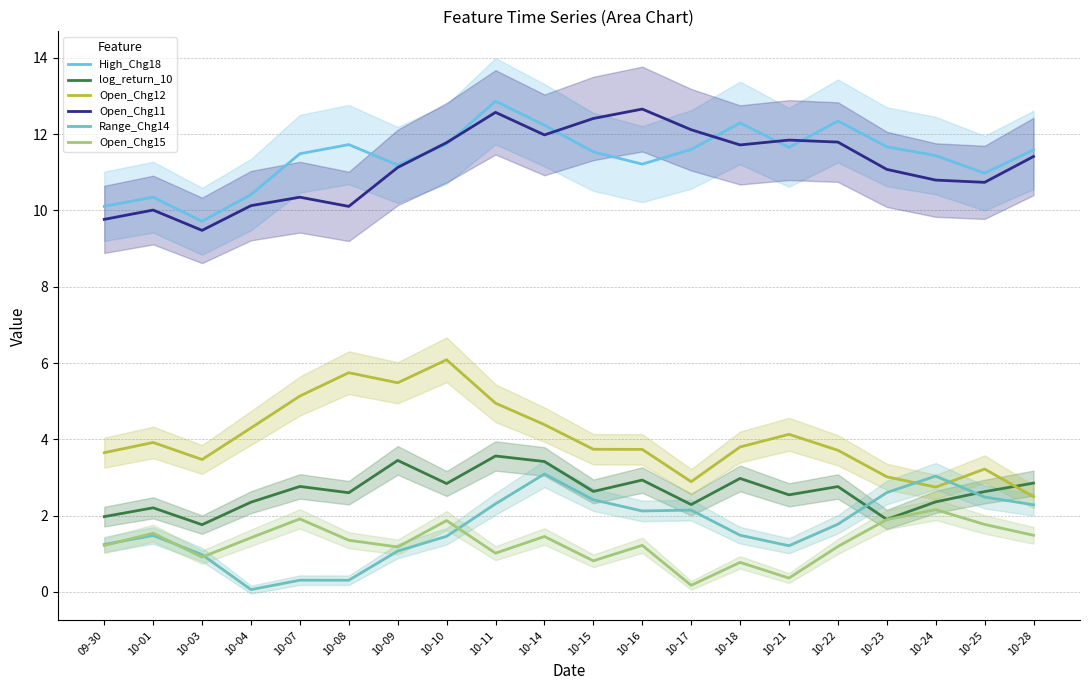

At which category does log_return_10 reach its first local valley?

10-03